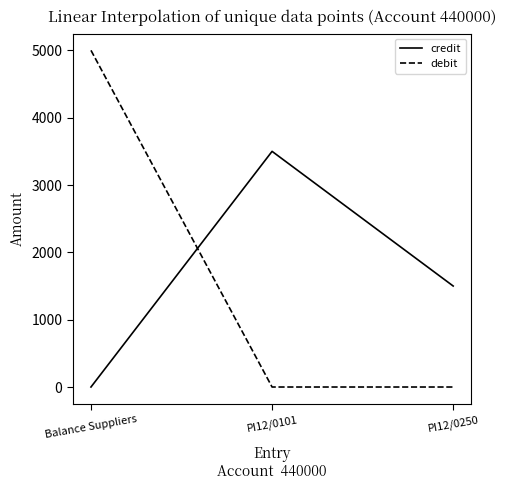

Reading left to right, extract all data points from this chart.

credit: Balance Suppliers=0	PI12/0101=3500	PI12/0250=1500
debit: Balance Suppliers=5000	PI12/0101=0	PI12/0250=0